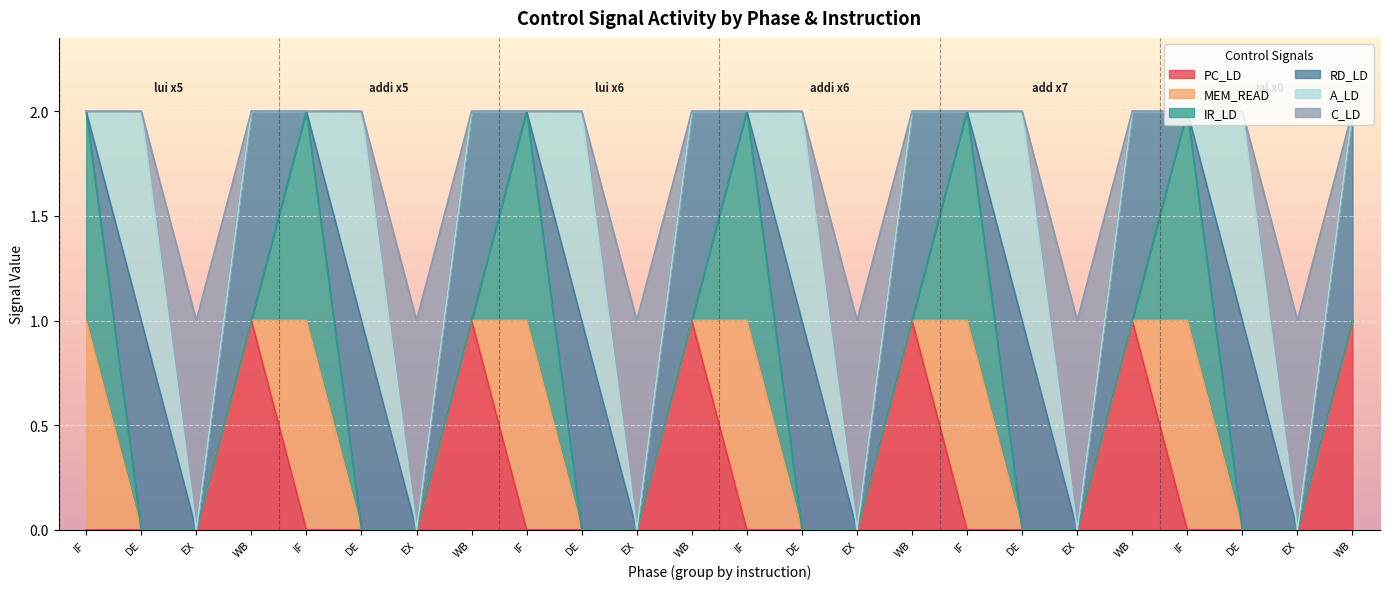

What is the label of the 10th point from the right?

EX